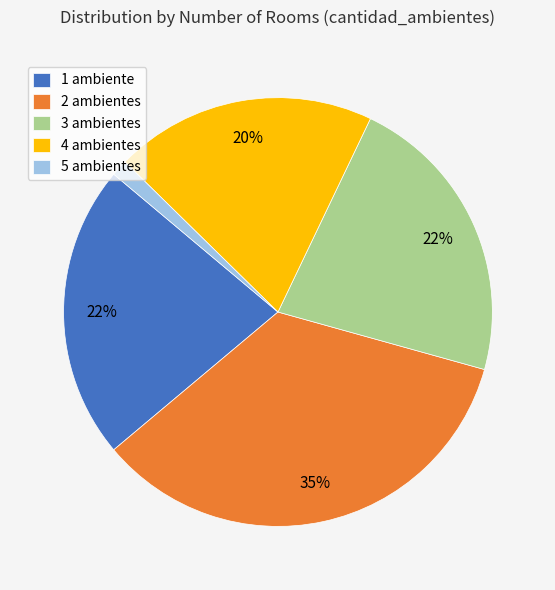

Is there a majority slice in this chart?

No